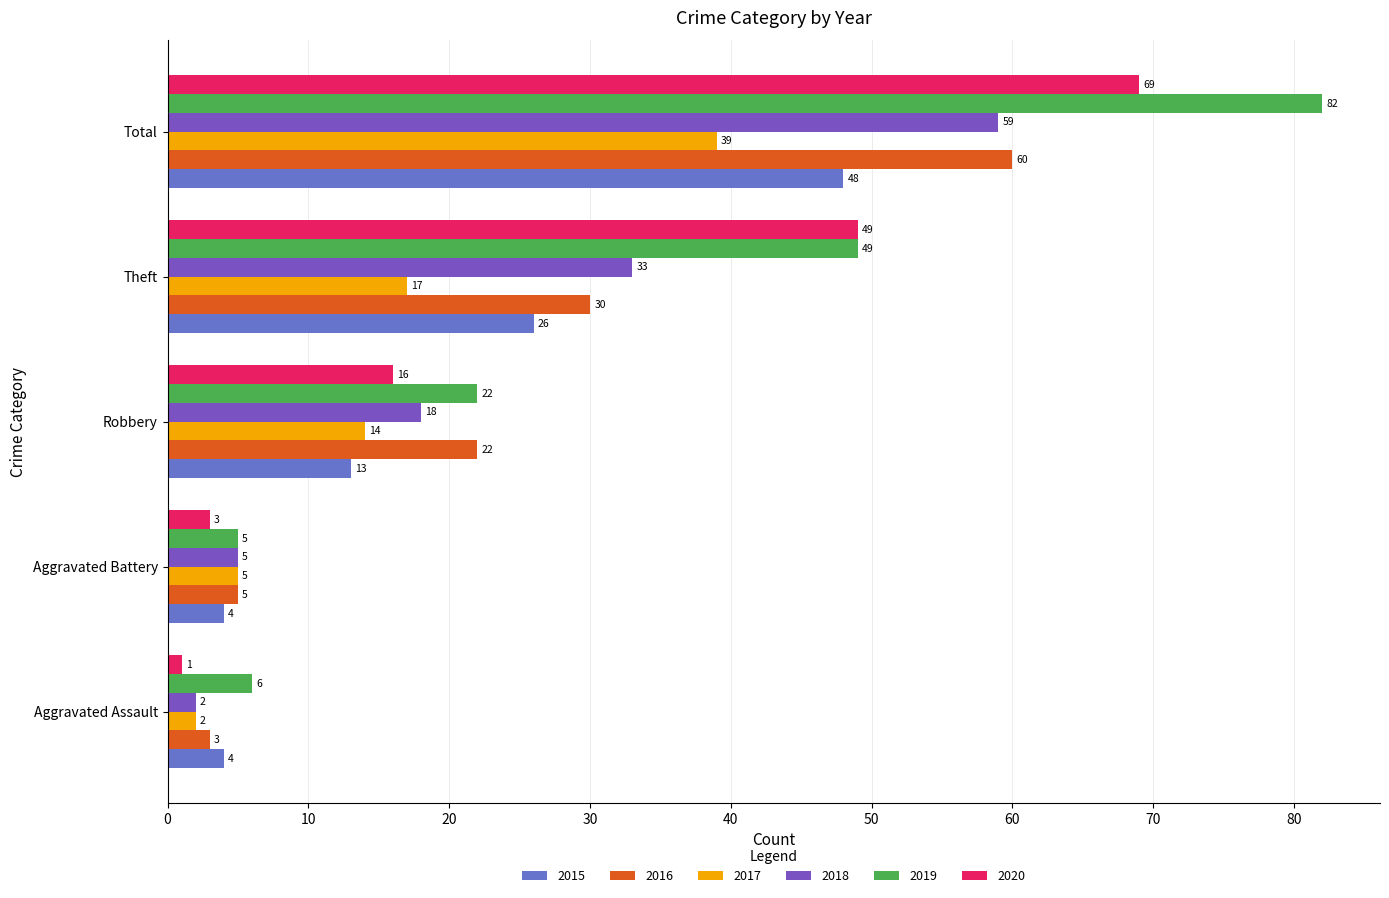

What are all the series names shown in the legend?

2015, 2016, 2017, 2018, 2019, 2020